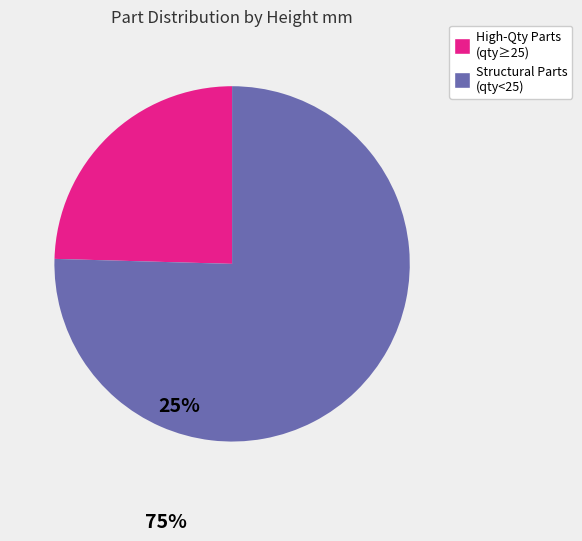

Do Structural Parts (qty<25) and High-Qty Parts (qty≥25) together represent more than half of the pie?

Yes